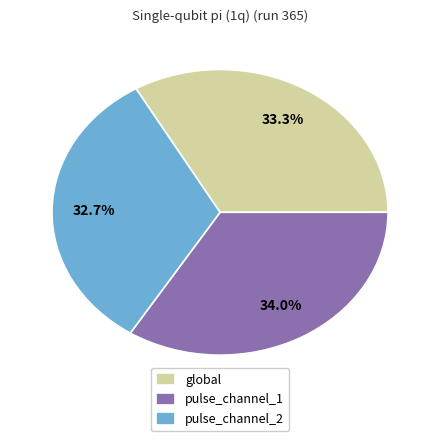

What percentage is the global slice, to the nearest percent?

33%